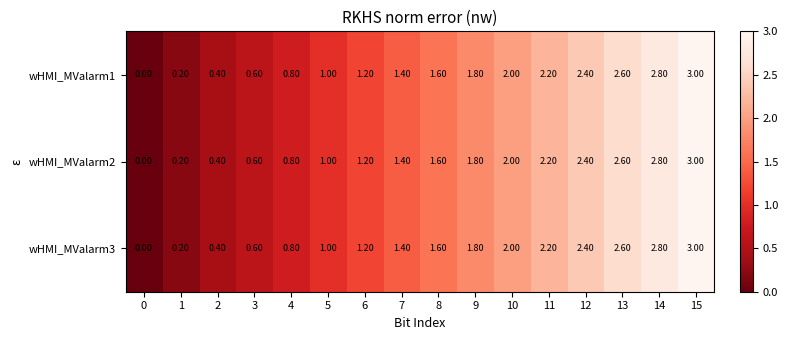

List the labels in order of wHMI_MValarm3 value, largest first.

15, 14, 13, 12, 11, 10, 9, 8, 7, 6, 5, 4, 3, 2, 1, 0